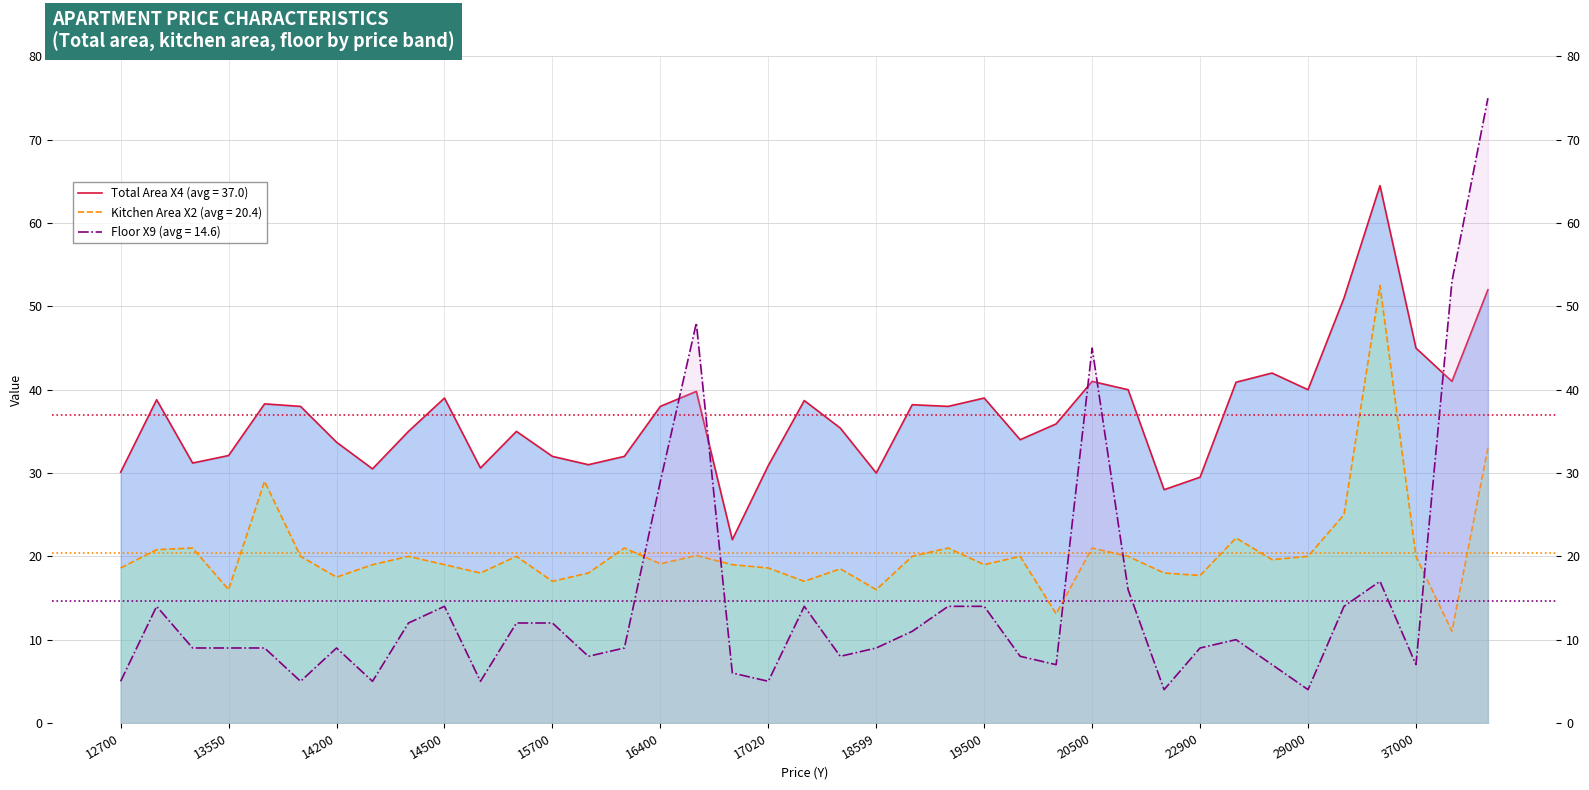

What is the difference between the second highest and second lowest values in the X9 series?

49.0